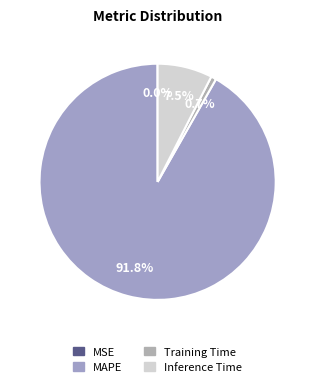

Which slice is the smallest?

MSE